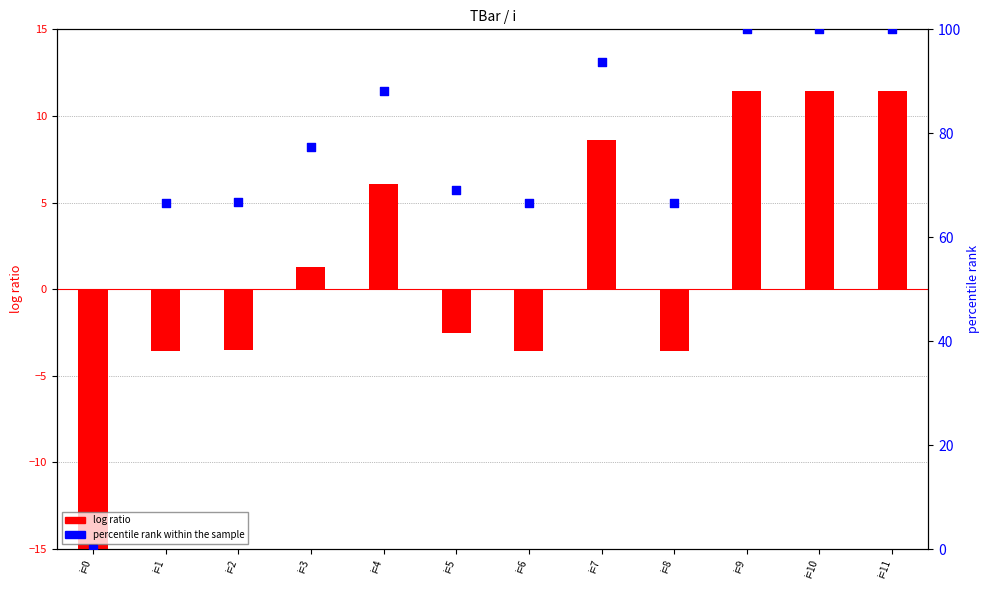

Which series reaches the maximum Y coordinate?

percentile rank within the sample